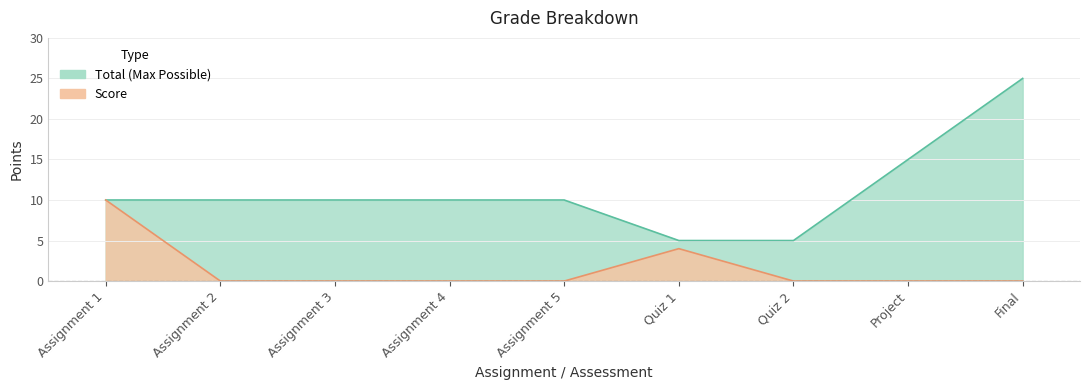

Between Project and Assignment 5, which is larger?

Project